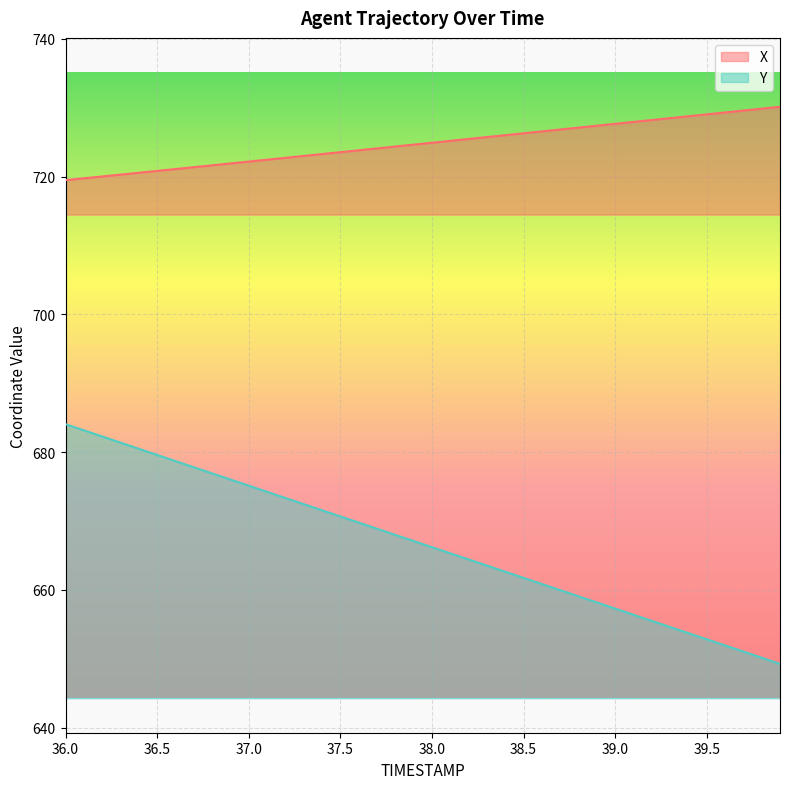

List the series in order of their overall mean, lowest first.

Y, X